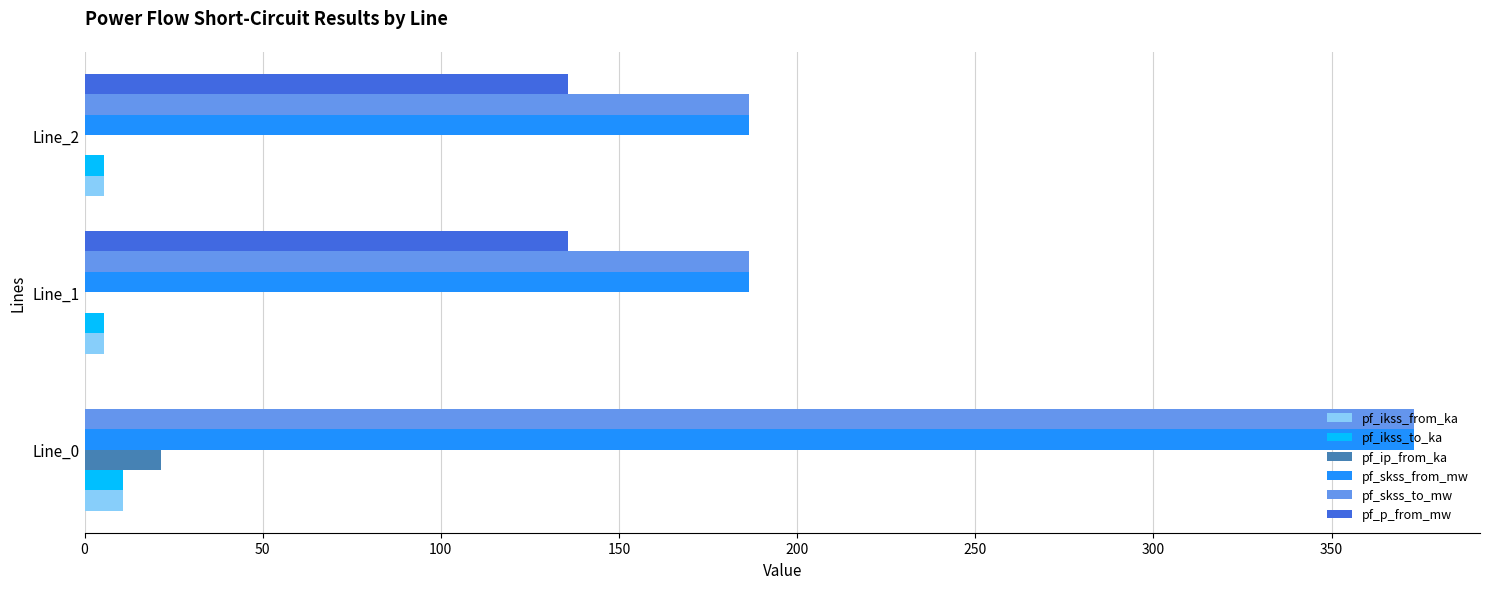

True or false: pf_skss_from_mw has a value of 217.9 at Line_0.

False